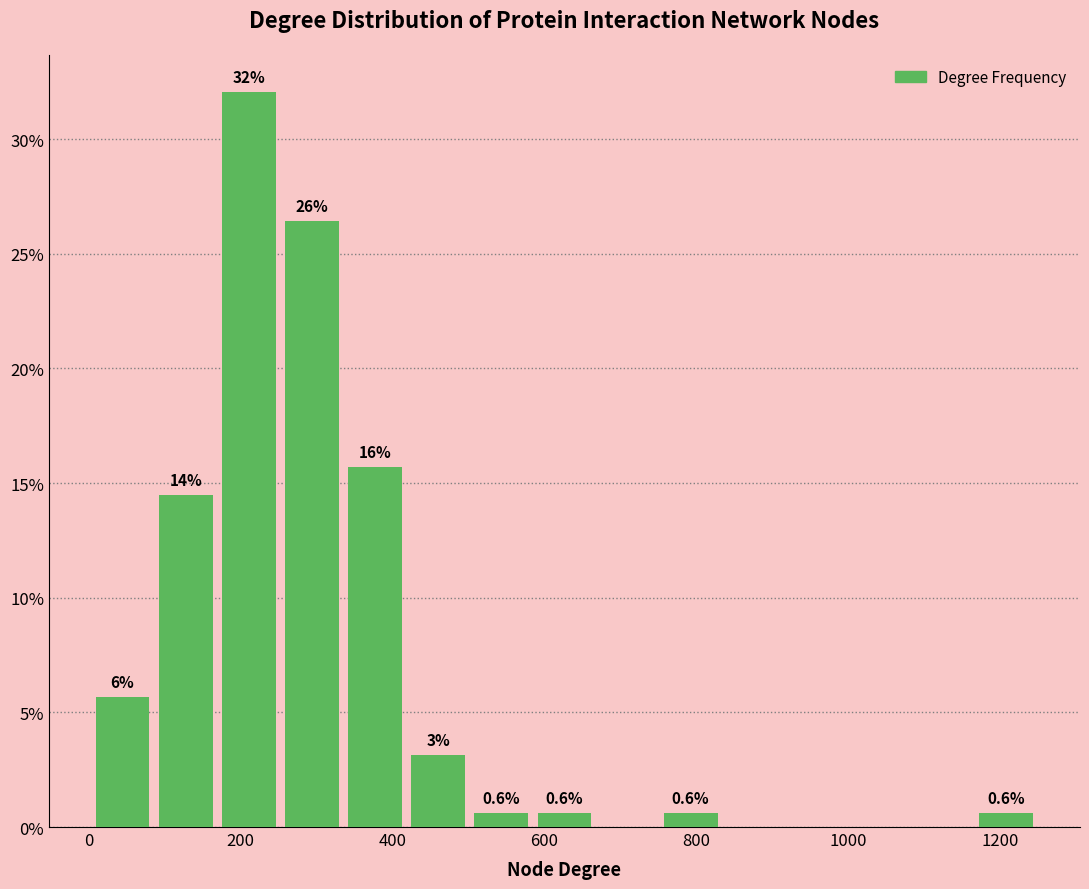

Over which range of the x-axis is the bar tallest?

180 to 260